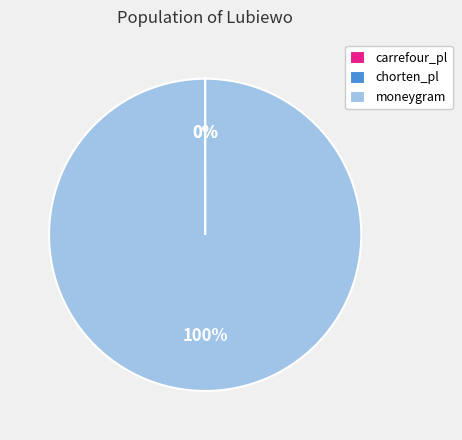

To the nearest percent, what is the average slice percentage?

33%